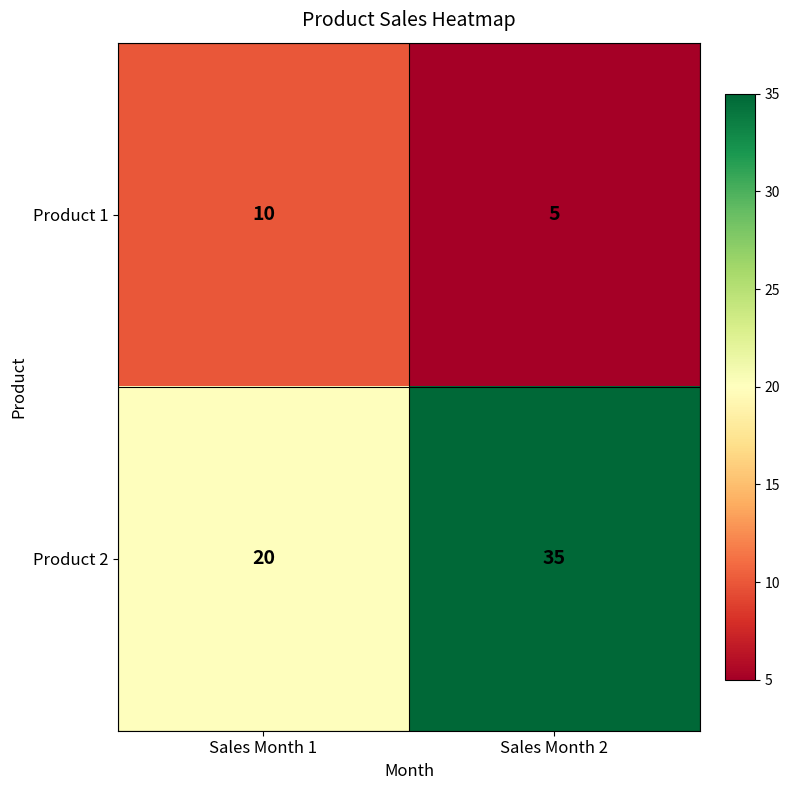

Which series has the widest spread of values?

Product 2